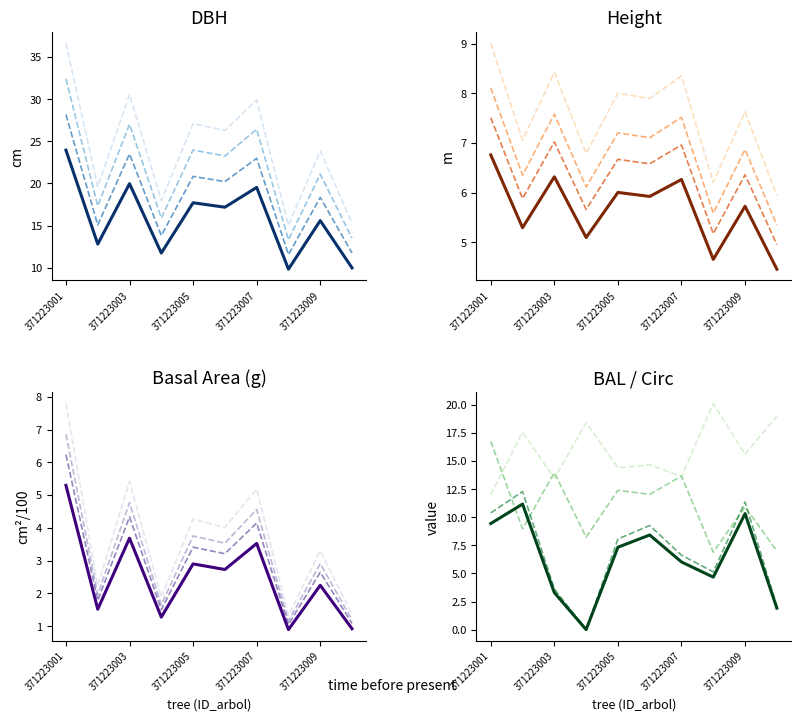

Which series has the largest total across all categories?

dbh